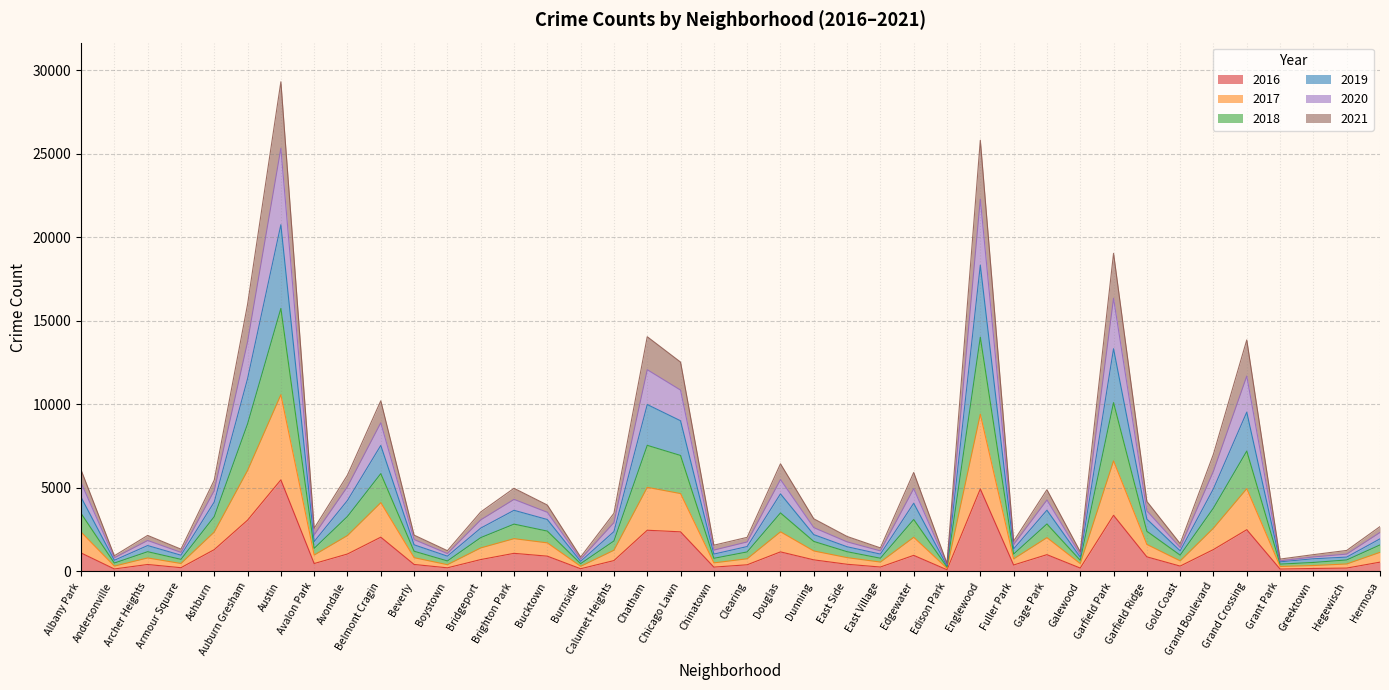

Does the chart display data point markers on the line(s)?

No